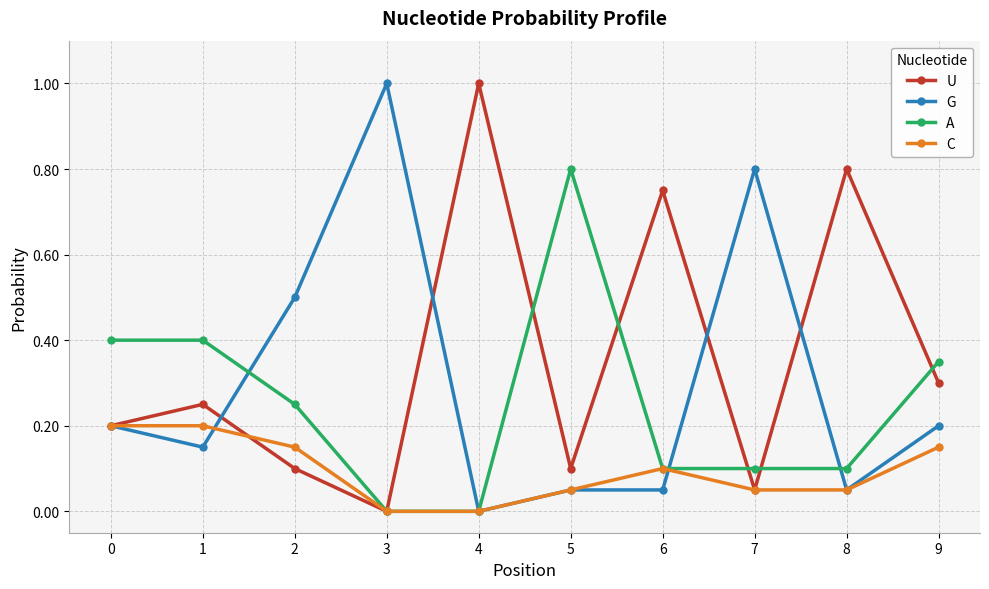

What is the difference between the highest and lowest values at 3?

1.0